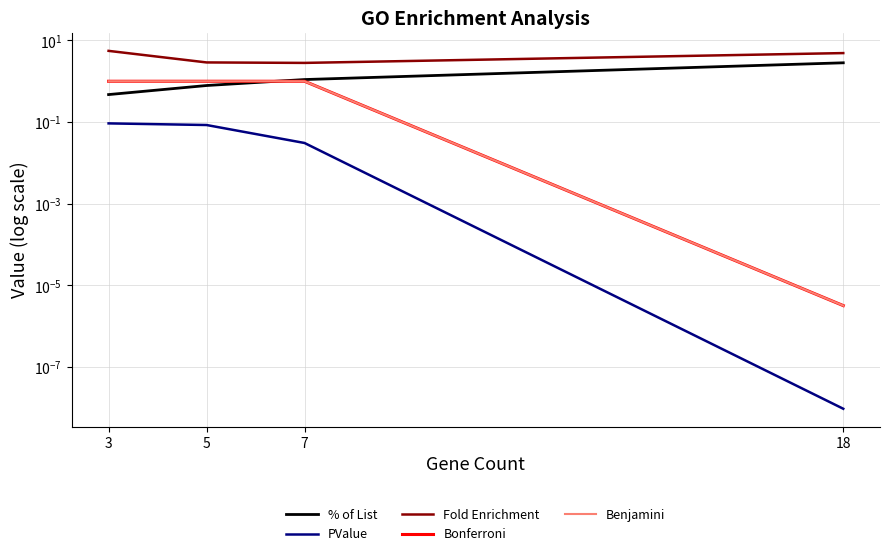

Rank the series by their maximum value, from highest to lowest.

Fold Enrichment, % of List, Benjamini, Bonferroni, PValue